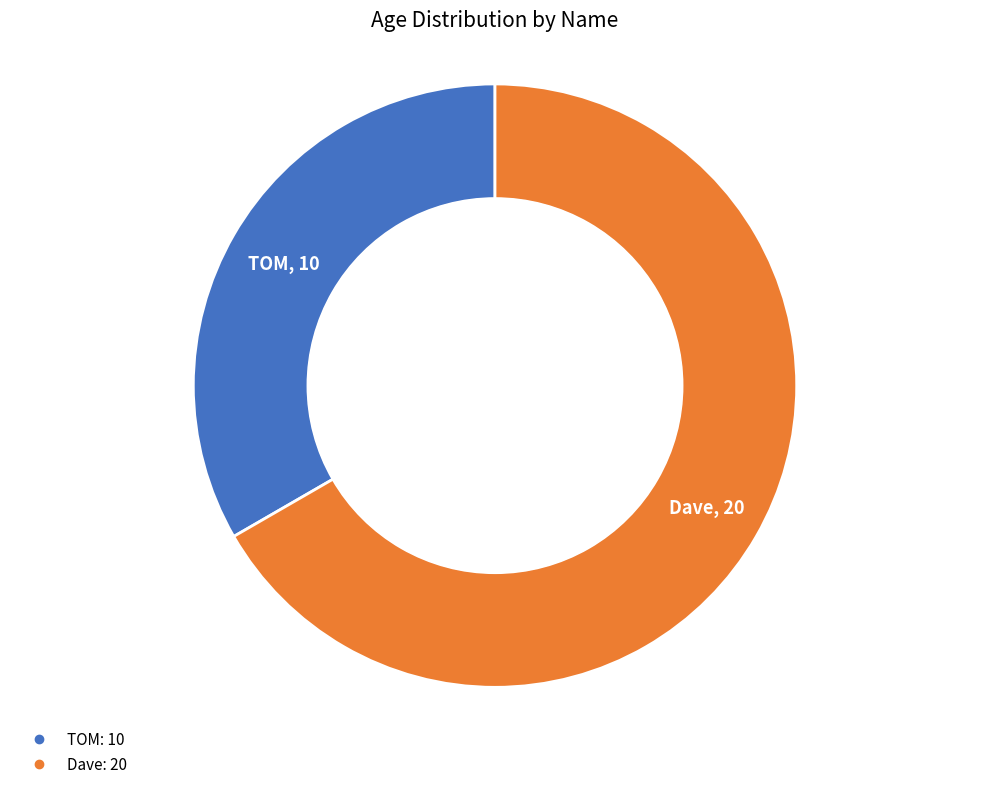

Approximately how many times larger is the value at Dave compared to TOM?

2.0